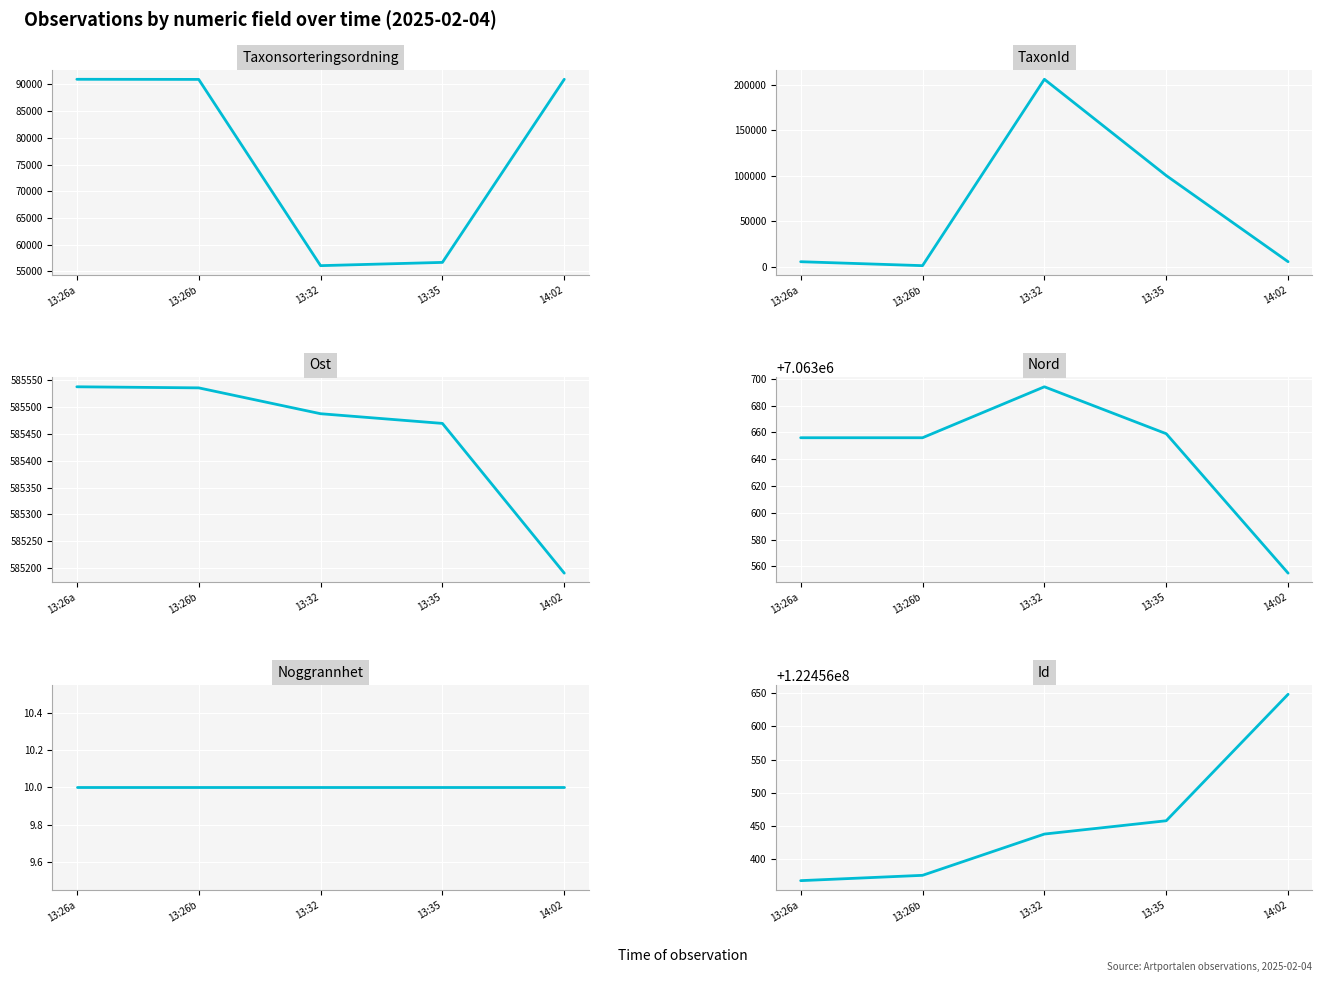

What is the approximate value of Nord at 13:26b?

7063656